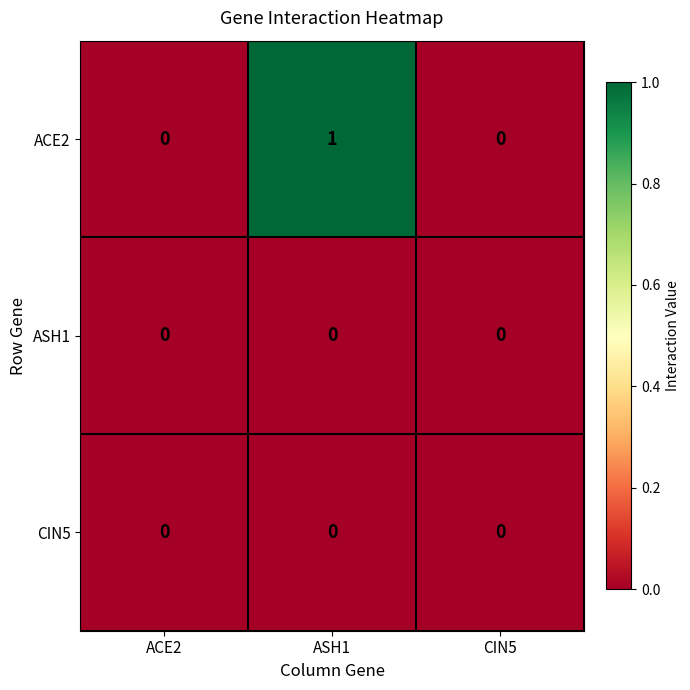

Is it true that CIN5 equals 0 at ASH1?

True